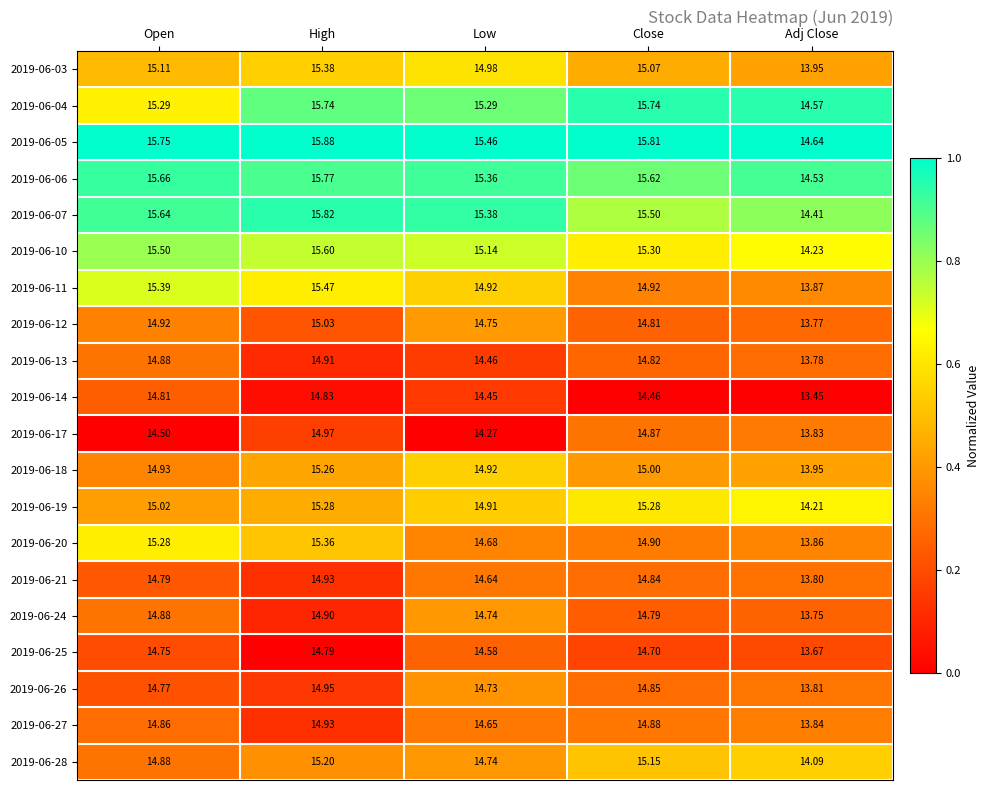

At which category does the chart reach its peak across all series?

High